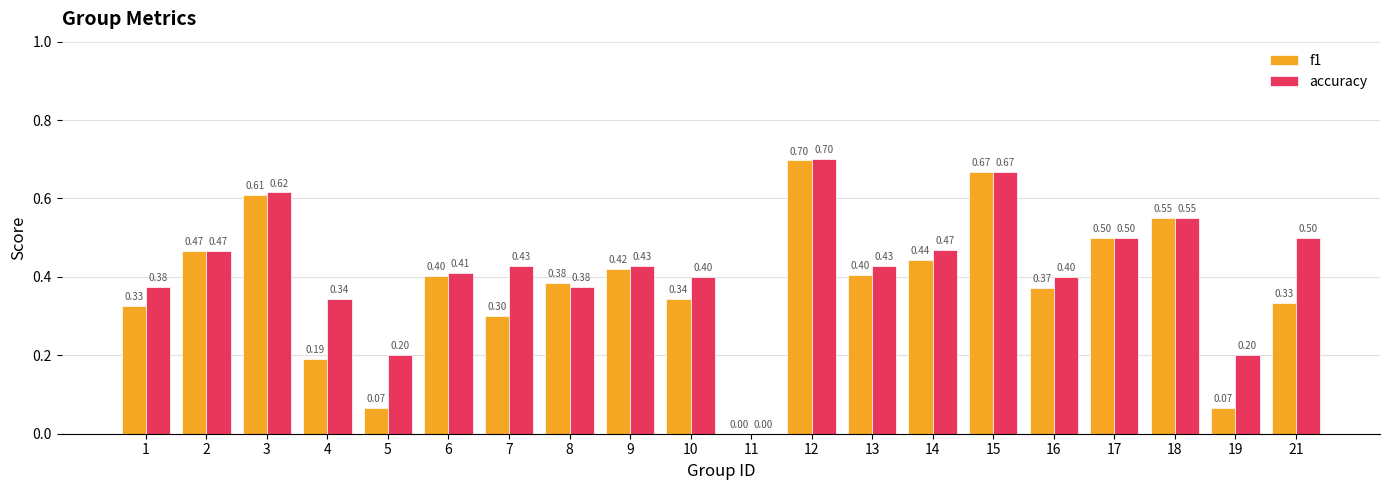

Is it true that accuracy equals 0.2 at 2?

False